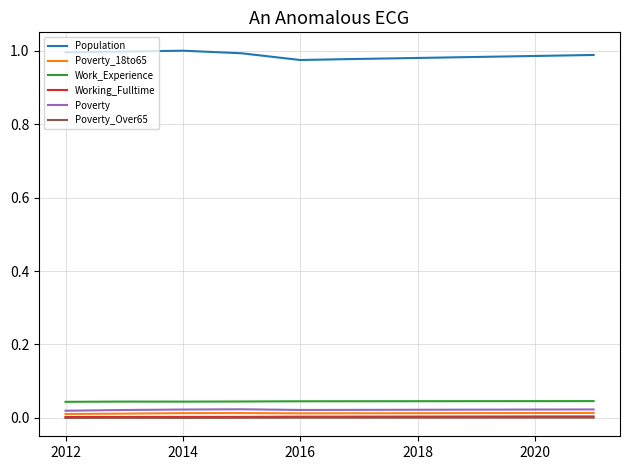

True or false: Poverty_Over65 and Working_Fulltime intersect in this chart.

False